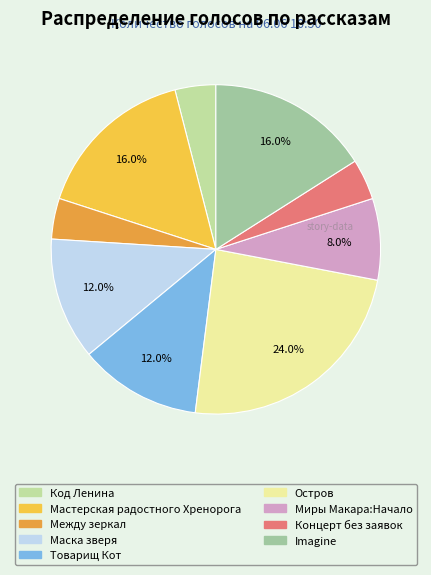

Combined, what portion of the pie is Остров and Миры Макара:Начало?

32.0%